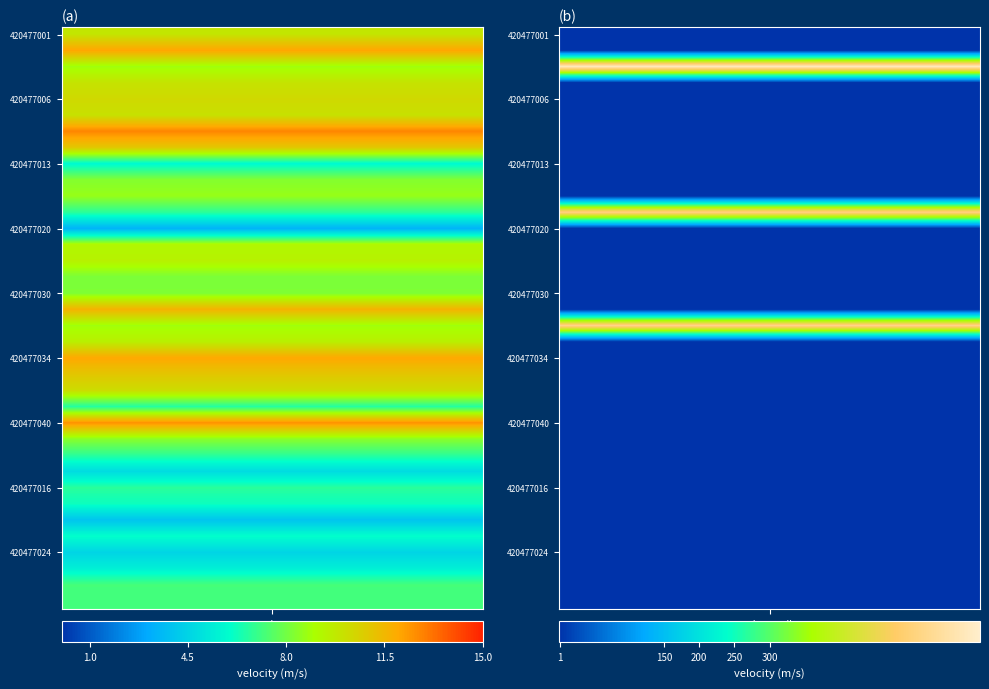

At how many categories does at least one series exceed 163?

1